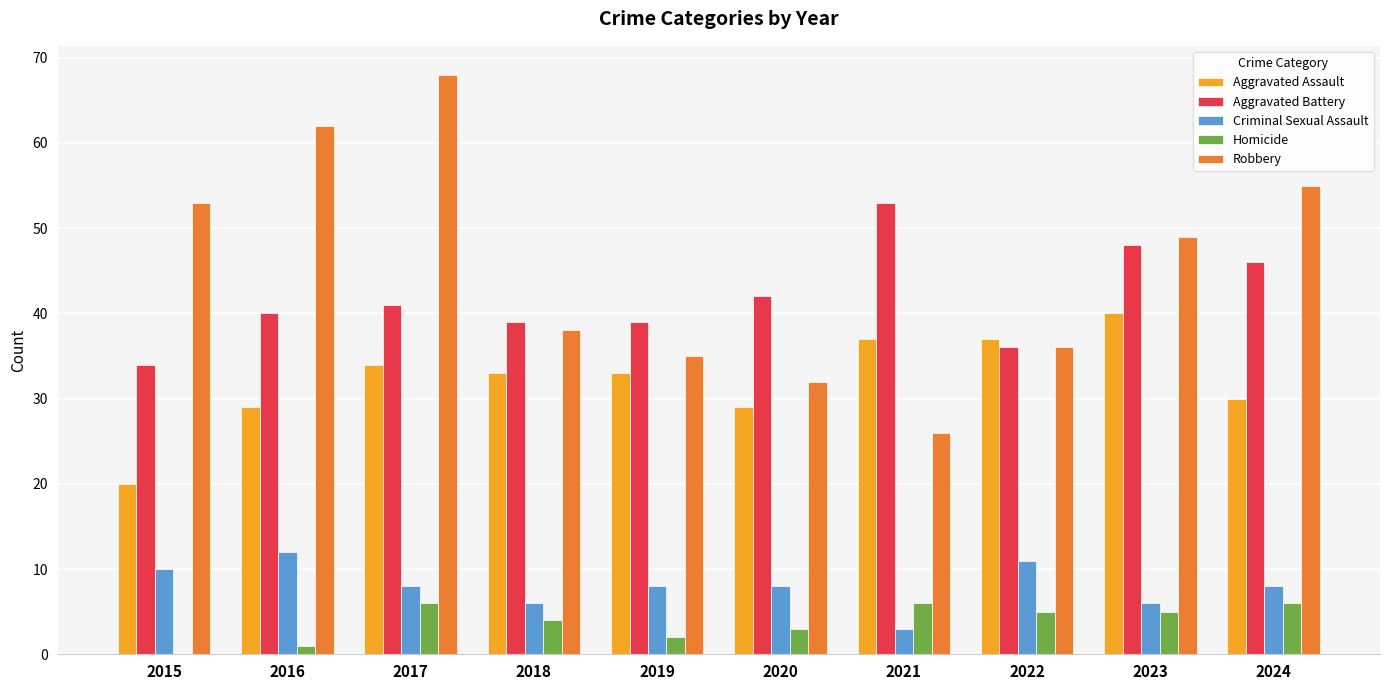

What is the spread (max minus min) of values at 2020?

39